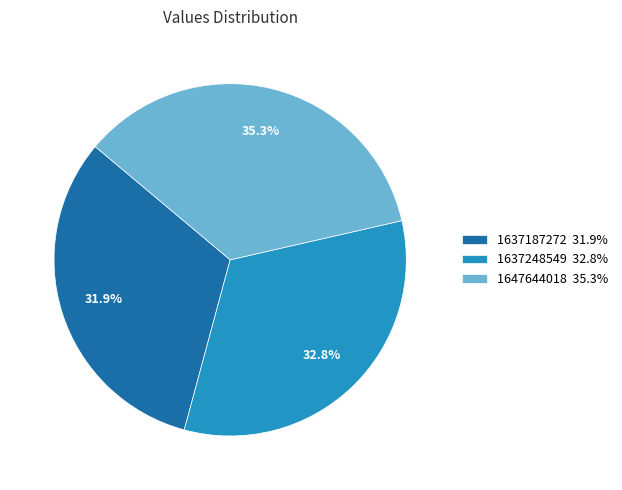

What percentage is the 1637187272 slice, to the nearest percent?

32%